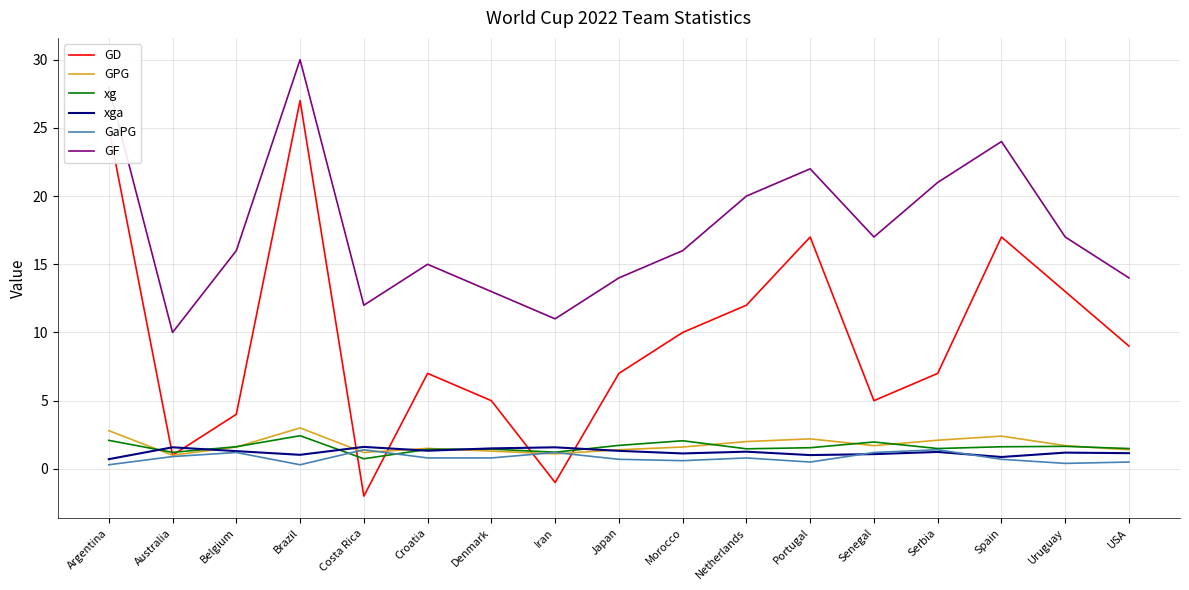

Where is GD nearest to the value 12?

Netherlands